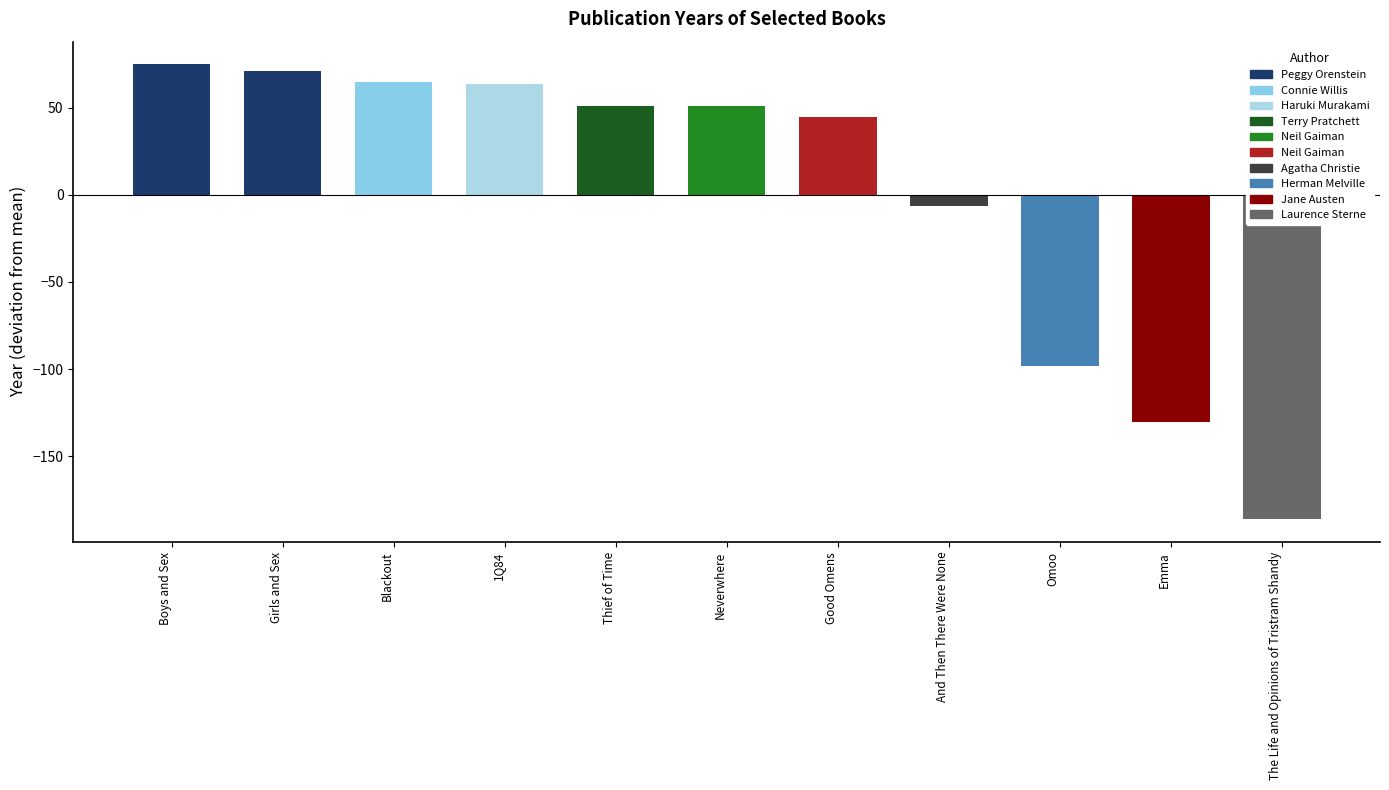

How many categories are shown in the chart?

11